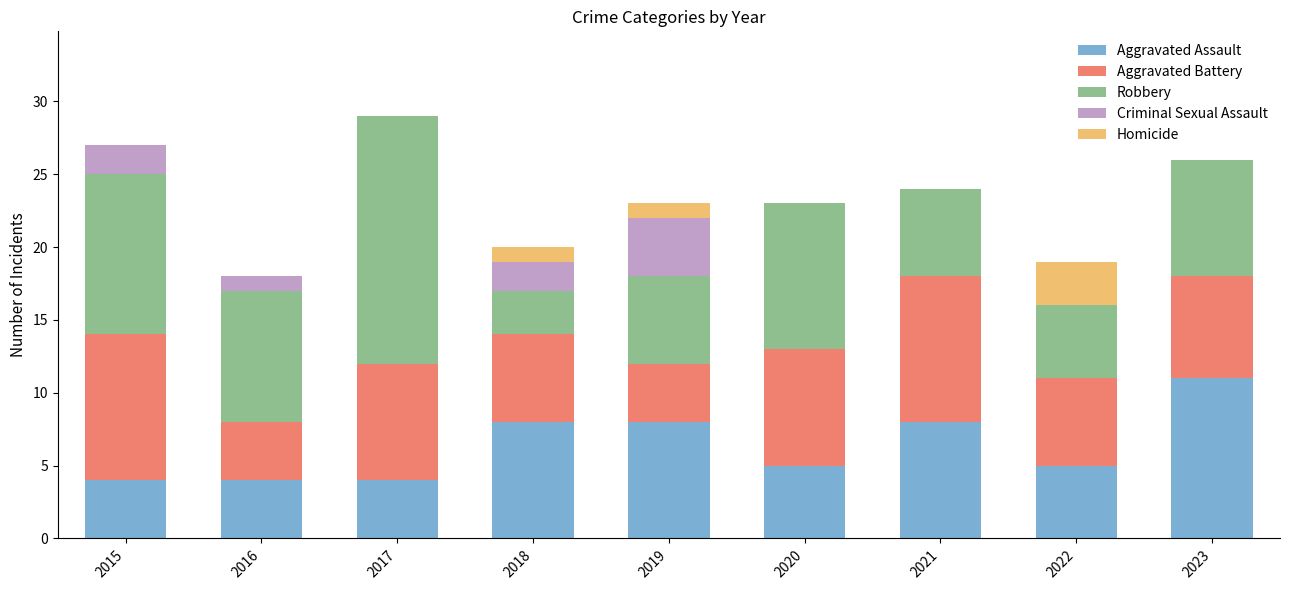

What value does the Aggravated Assault series have at 2019?

8